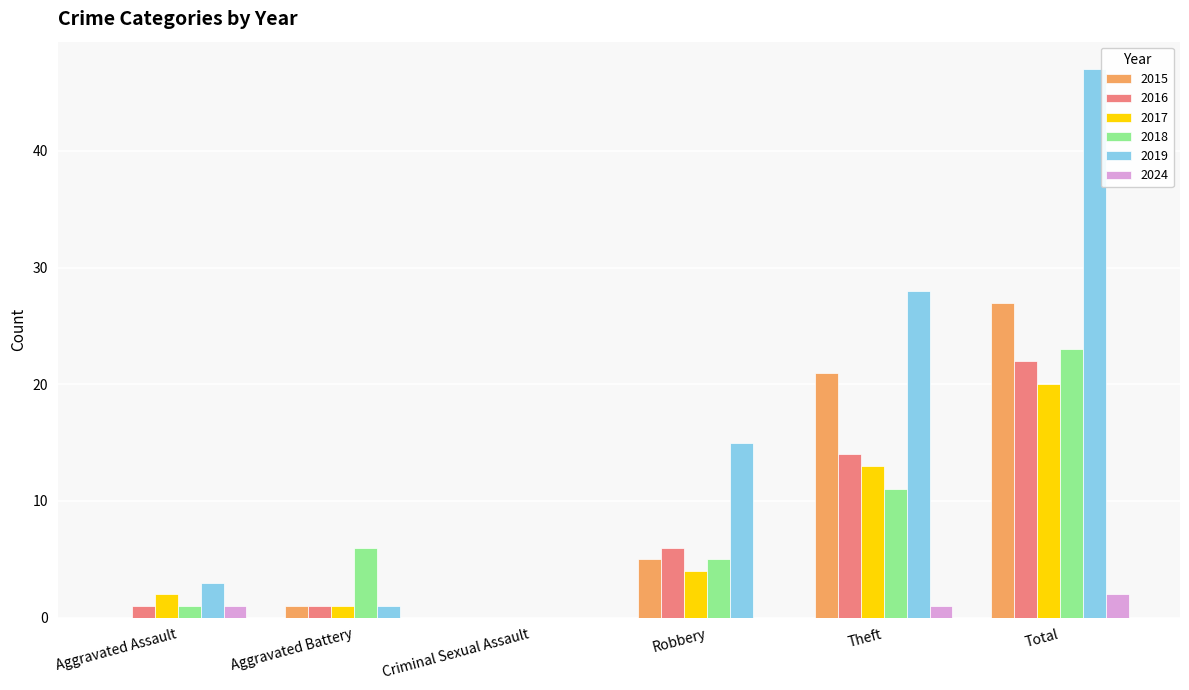

Between Criminal Sexual Assault and Robbery, which series saw the biggest shift?

2019